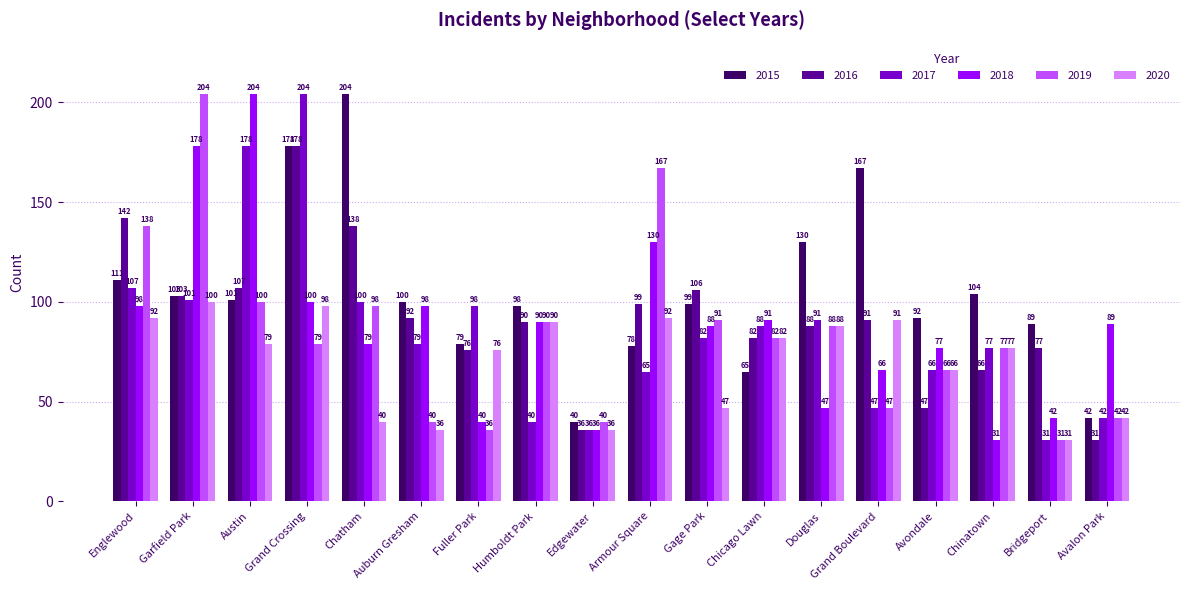

What is the label of the 12th bar from the left?

Chicago Lawn